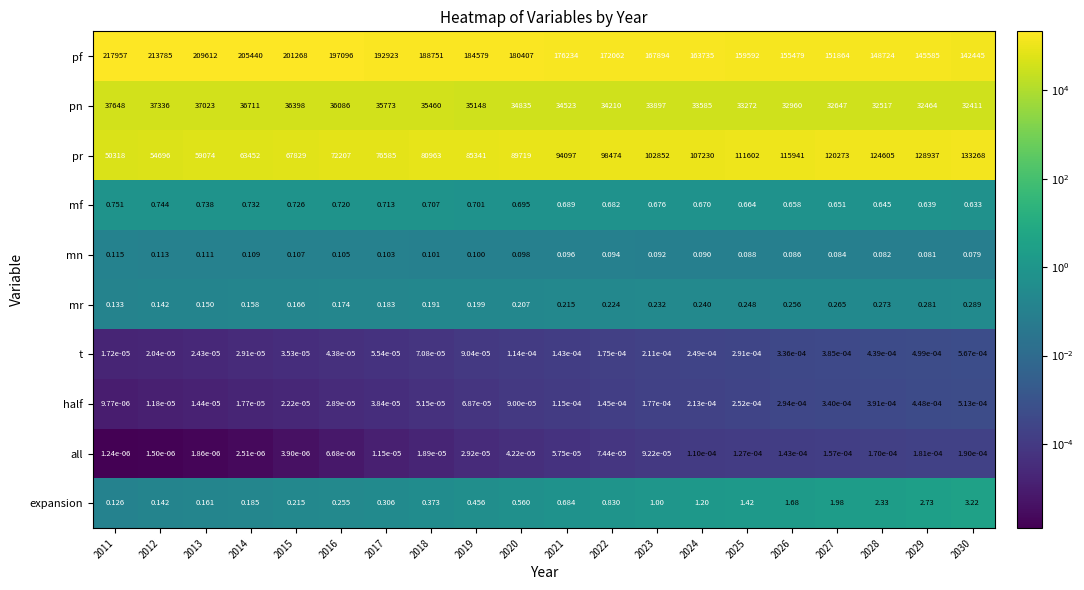

Which series has the widest spread of values?

pr